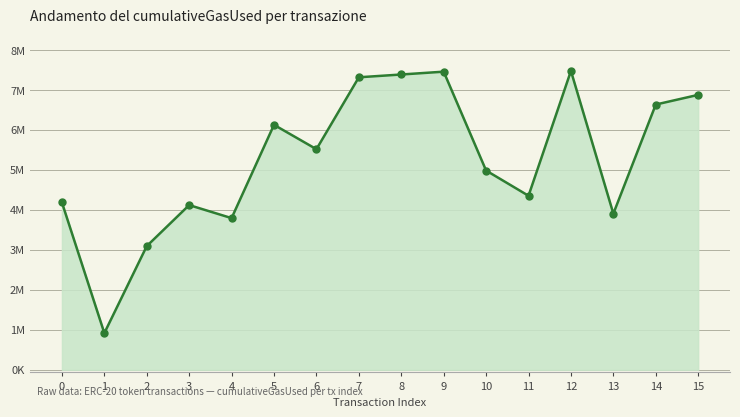

Where is the first local maximum?

3